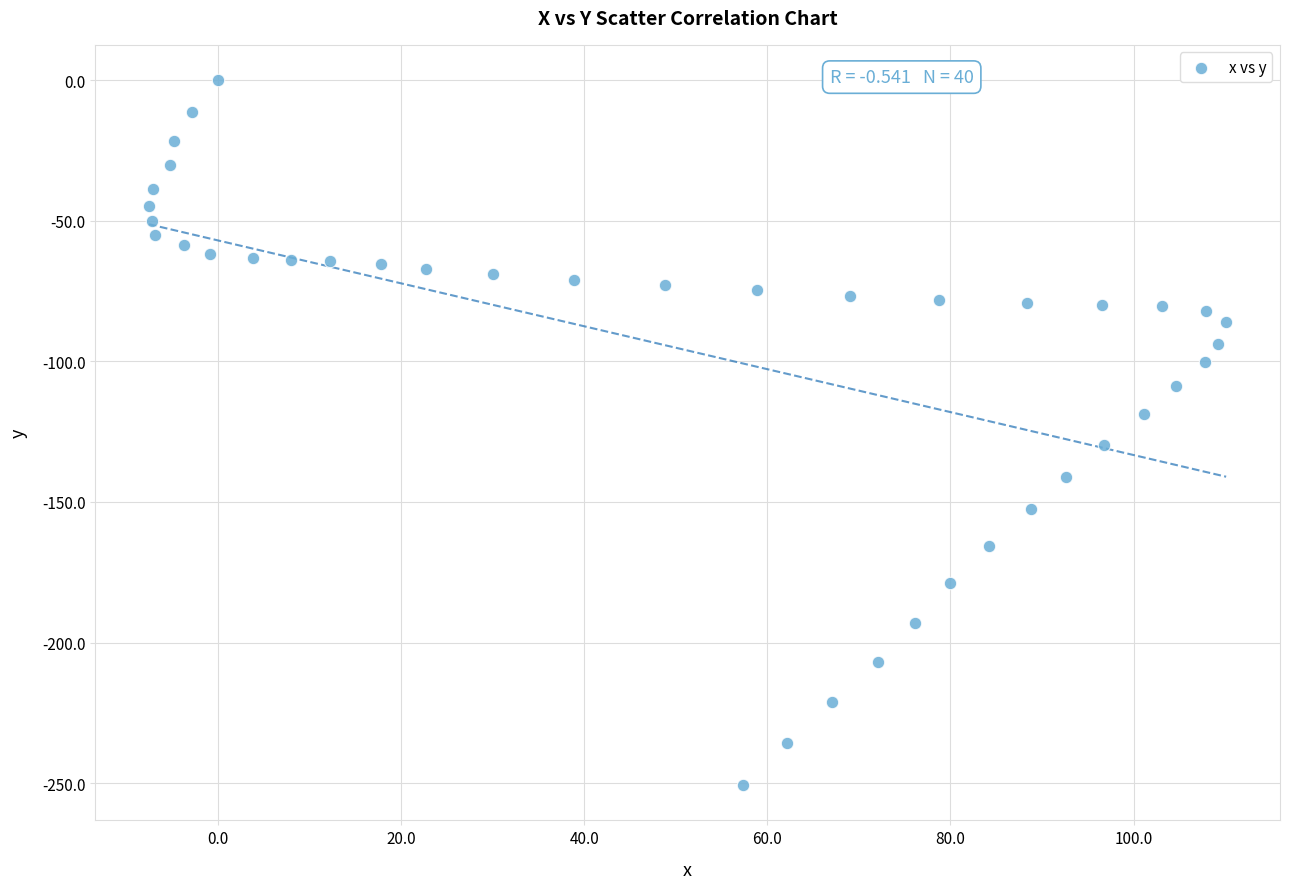

What is the range of Y values (max minus min)?

250.7